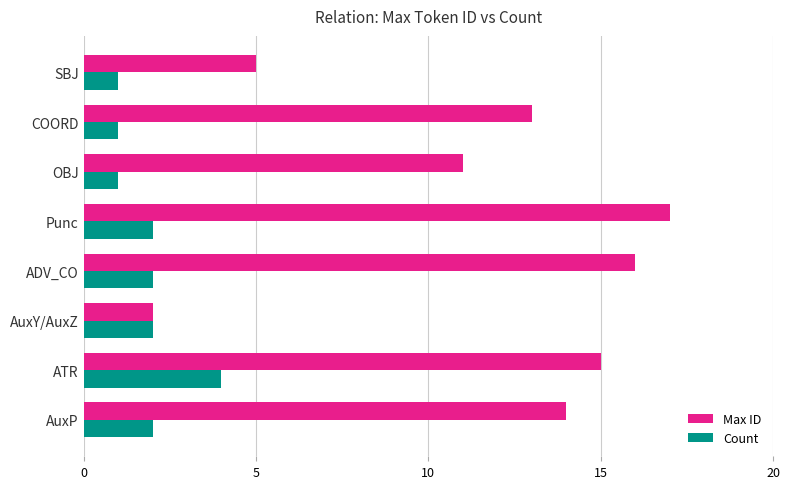

Rank the series by their maximum value, from highest to lowest.

Max ID, Count